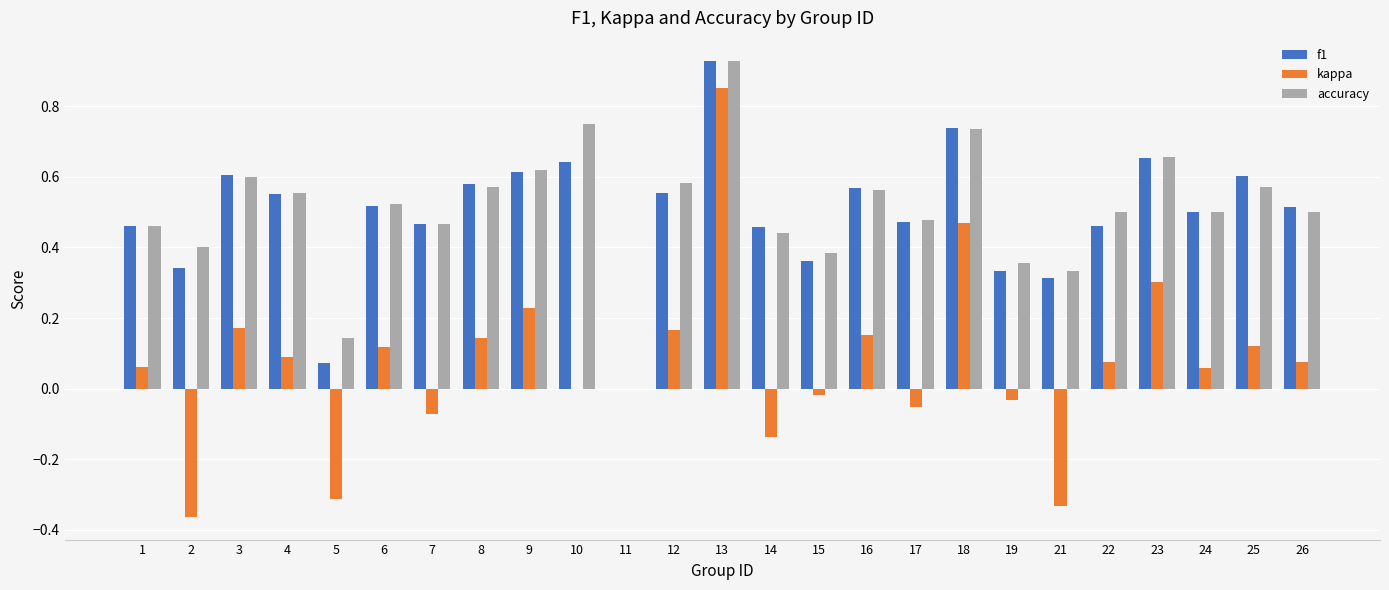

What is the sum of the f1 values at 25 and 10?

1.2